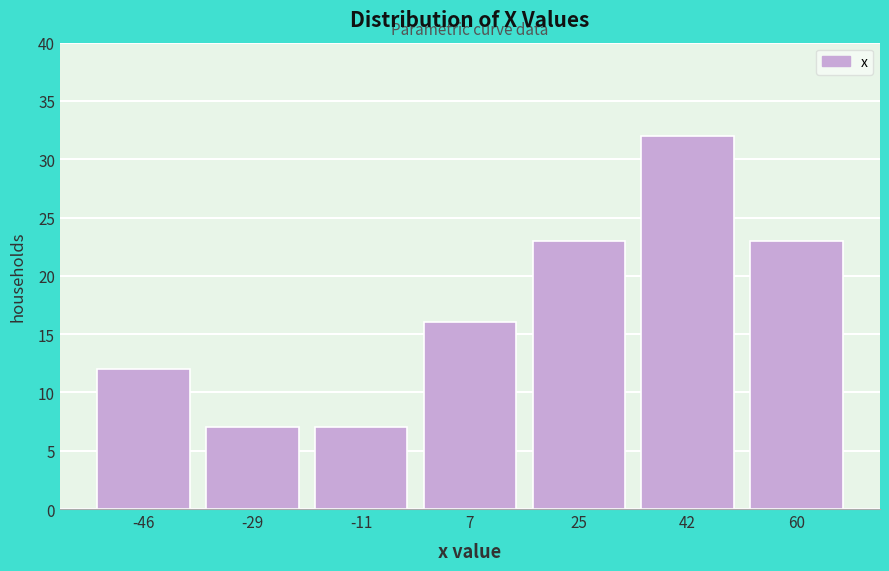

What is the height of the bar covering 16 to 34 on the x-axis? Neither the bar edges nor the heights are printed on the chart, so give them approximately, as read against the axes.

23